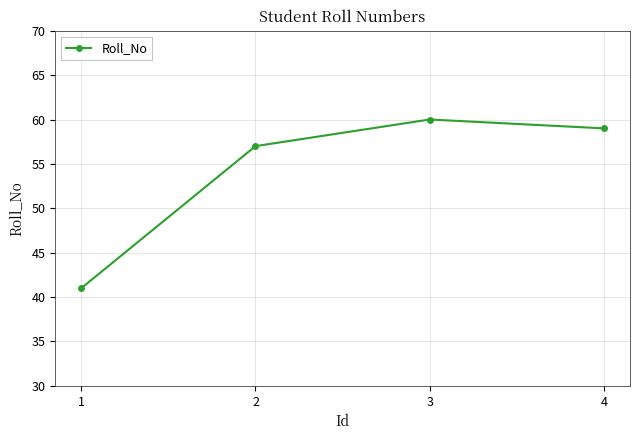

List the labels in order of value, largest first.

3, 4, 2, 1